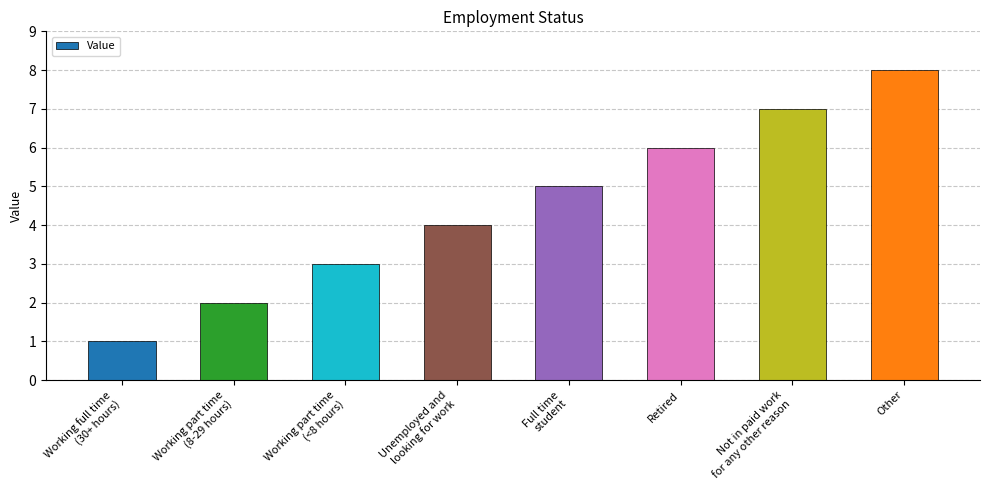

How many categories are shown in the chart?

8